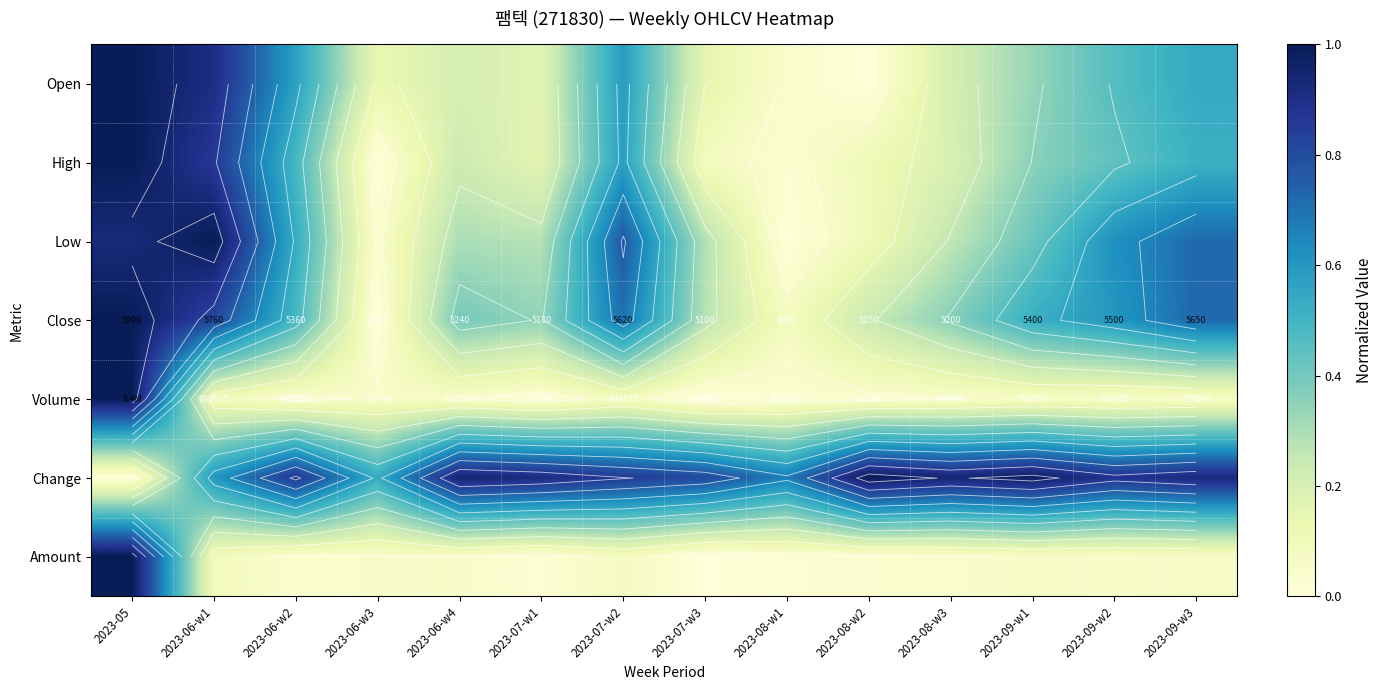

Rank the series at 2023-06-w2 from highest to lowest value.

Change, Open, Low, High, Close, Volume, Amount